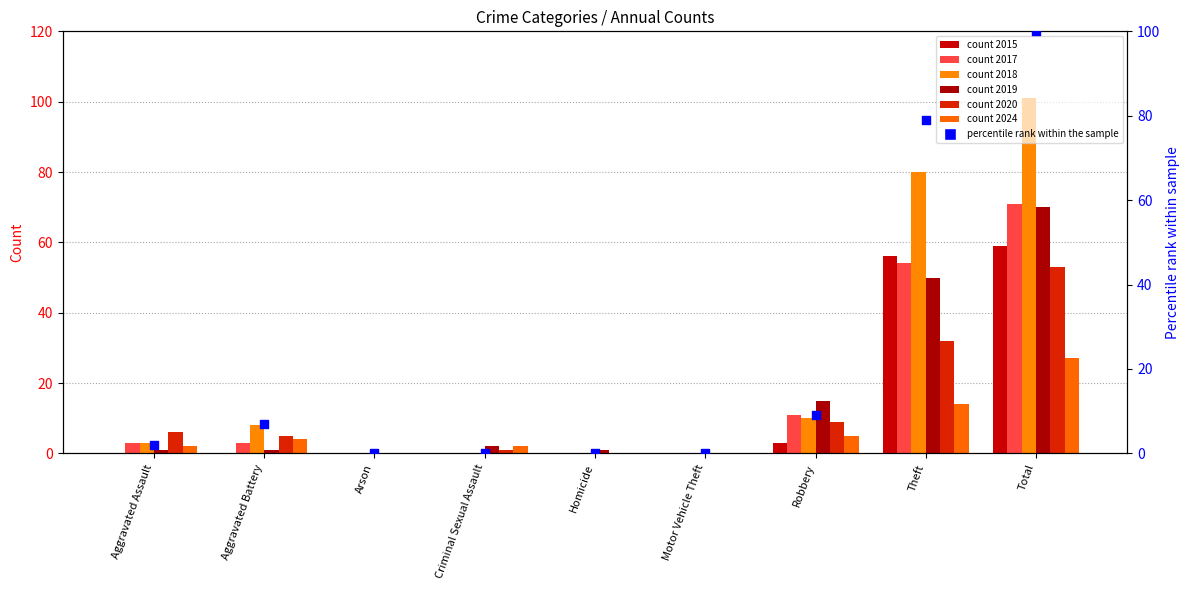

Which has a higher value, Criminal Sexual Assault or Aggravated Battery?

Aggravated Battery